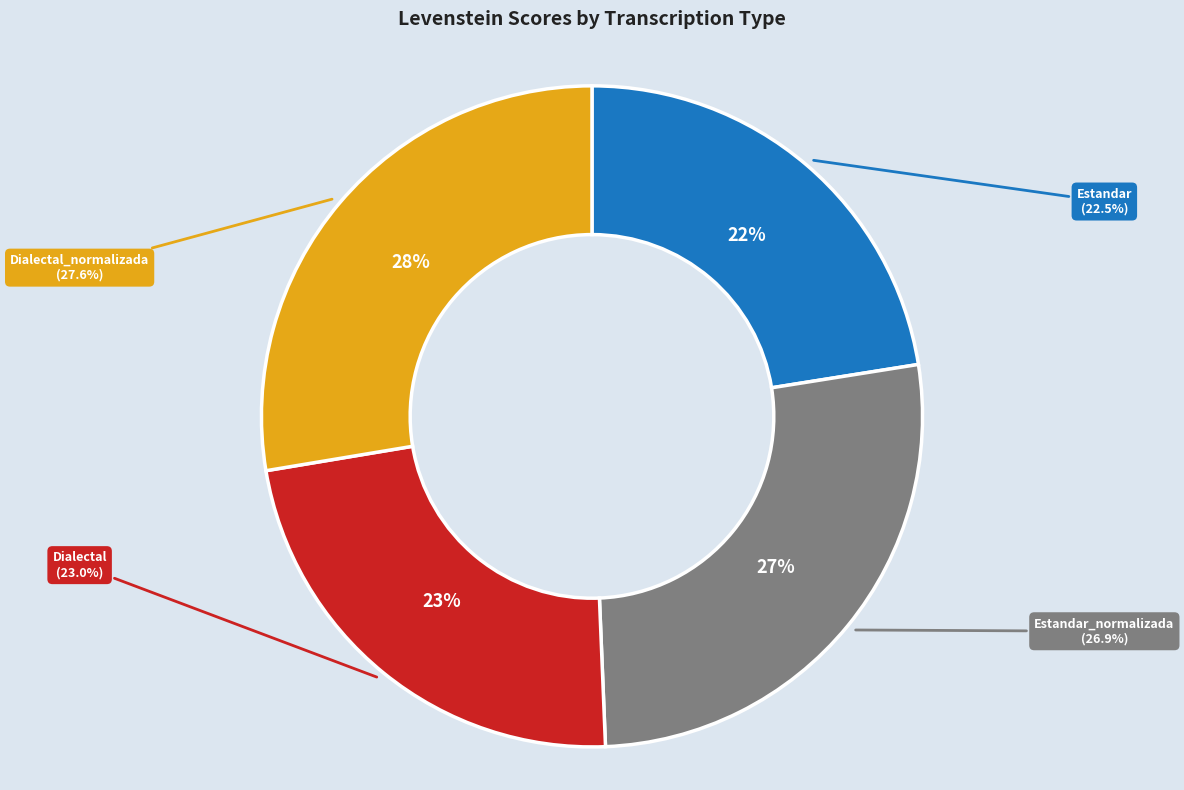

Which category has the biggest portion of the pie?

Dialectal_normalizada